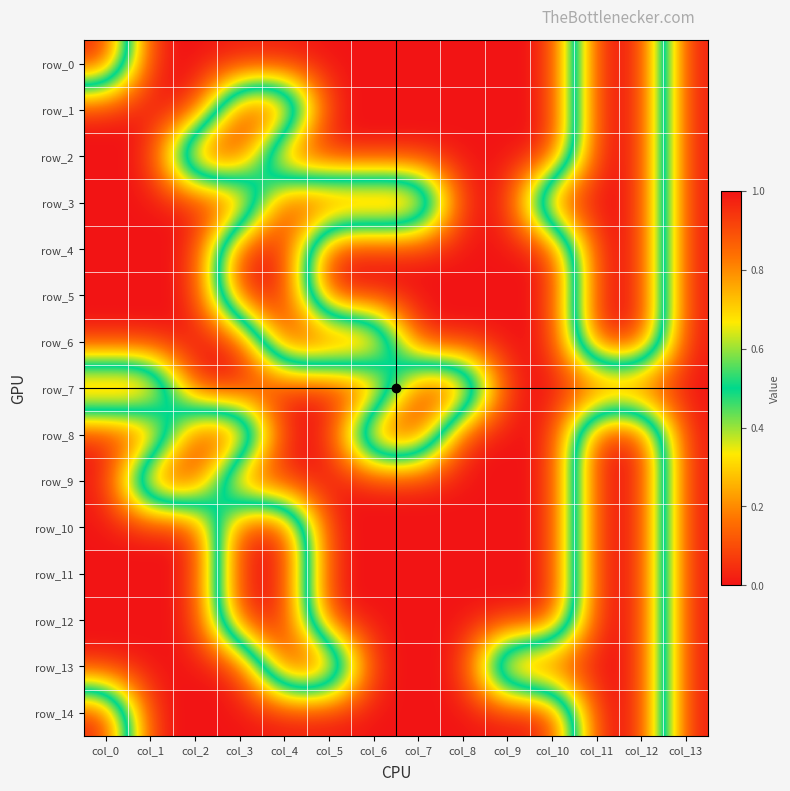

What is the maximum value for row_11?

1